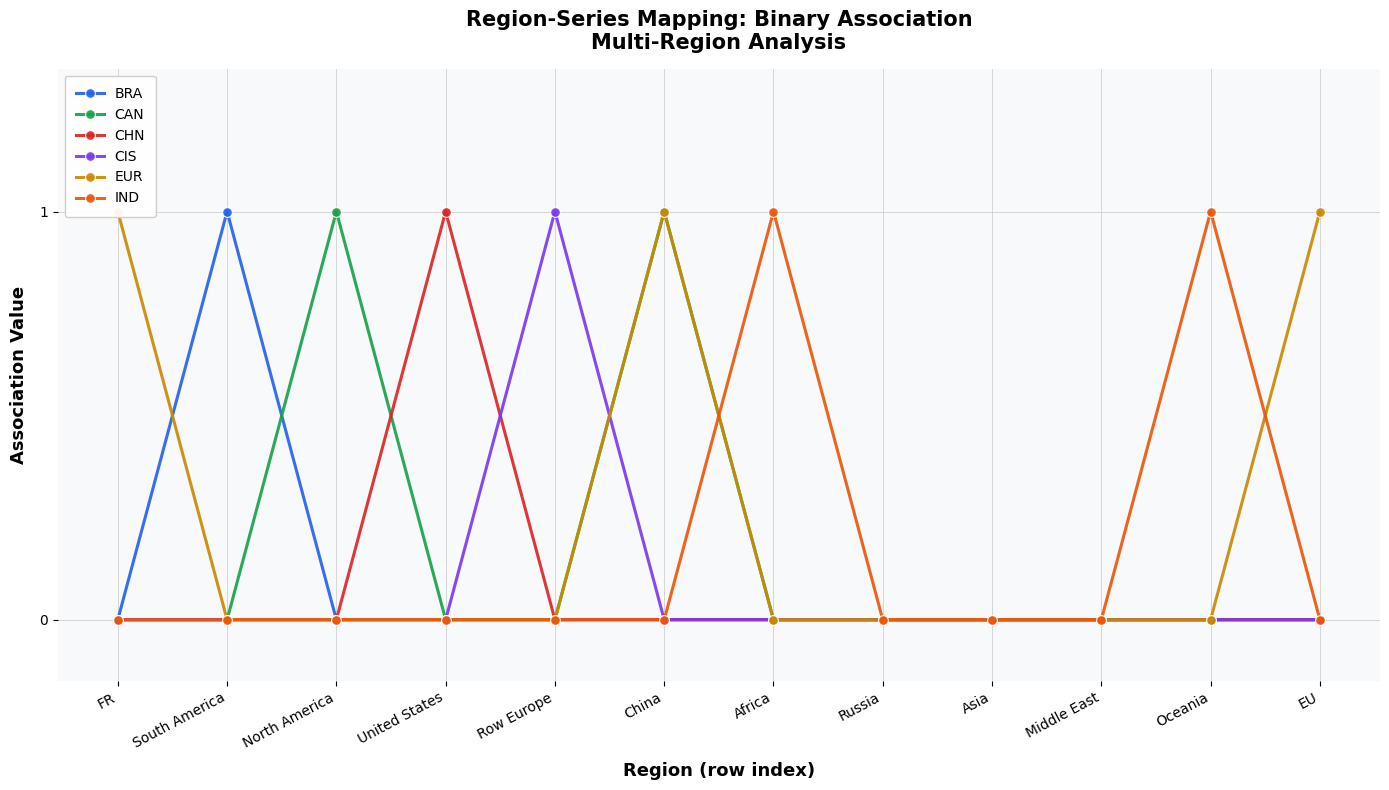

What is the difference between the CAN values at China and FR?

1